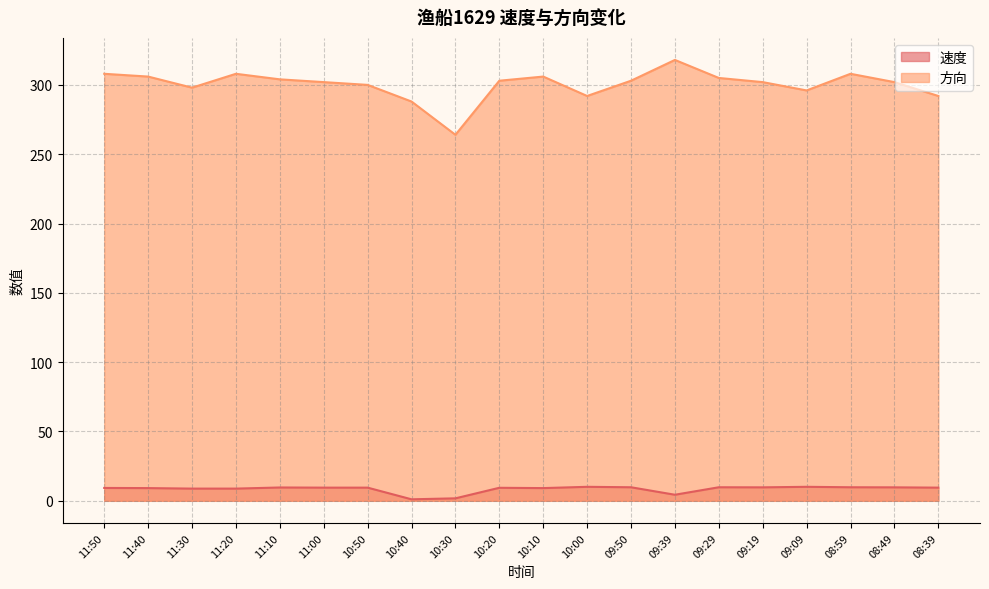

What is the approximate value of 速度 at 10:10?

9.2